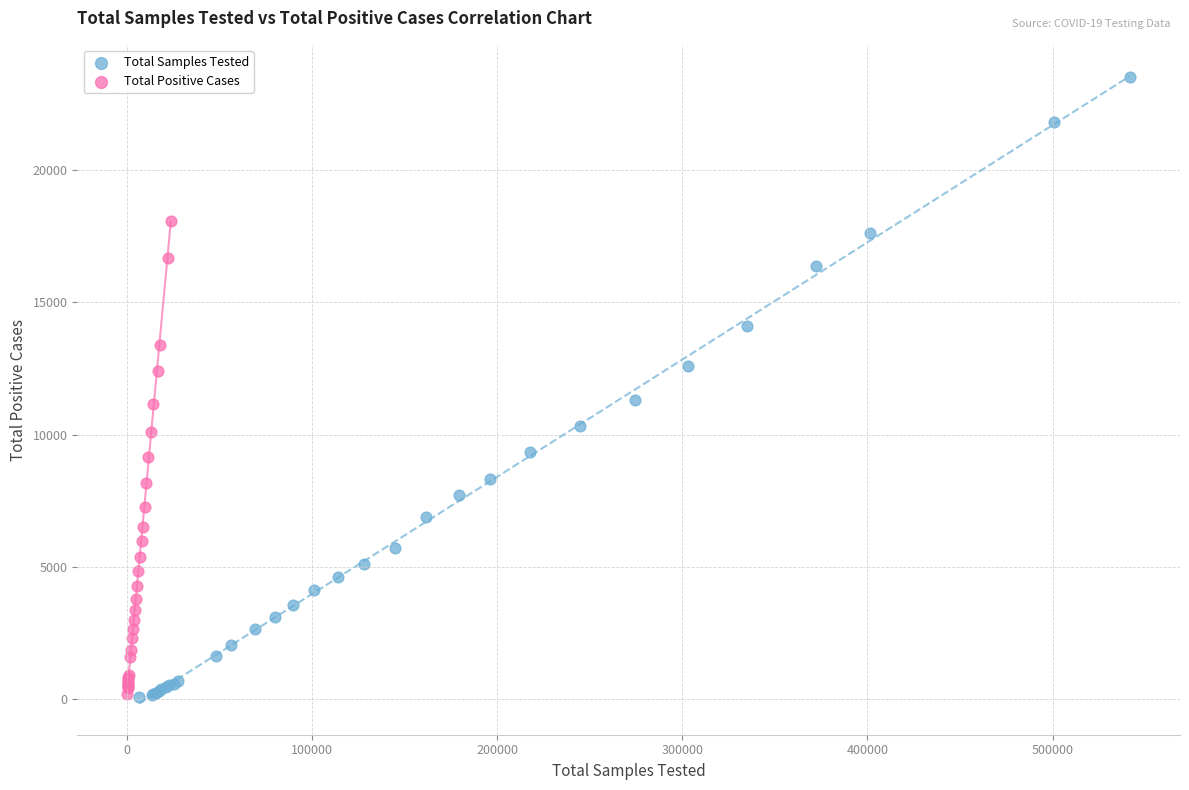

What are all the series names shown in the legend?

Total Samples Tested, Total Positive Cases